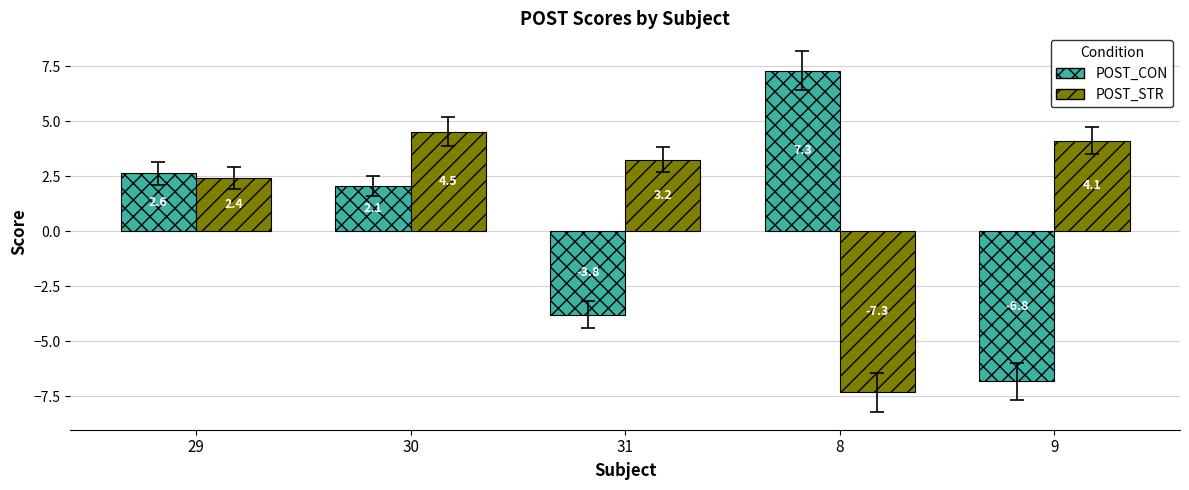

What position from the left is 9?

5